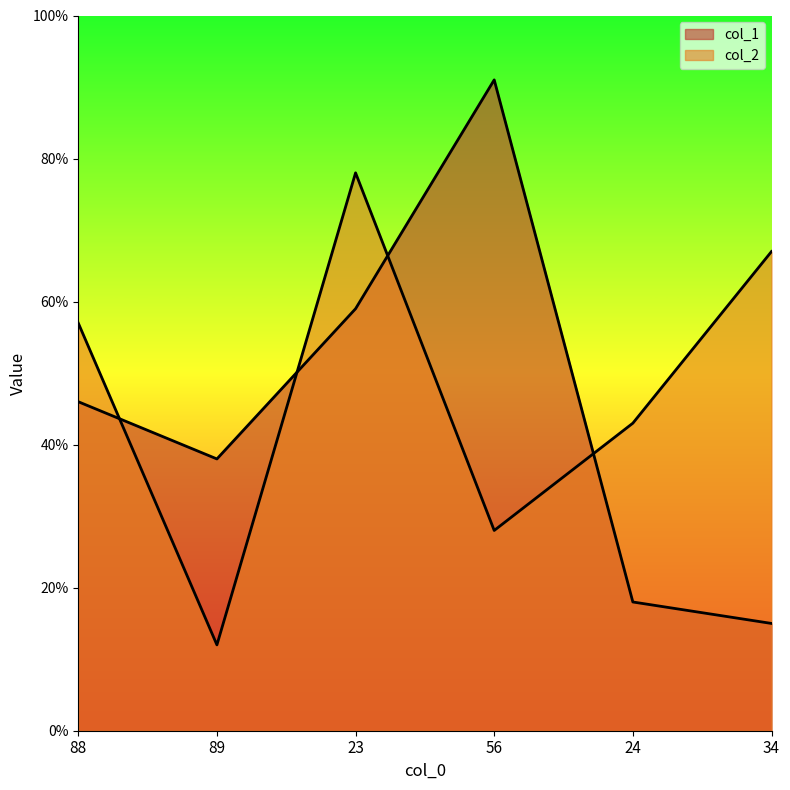

List the series in order of their overall mean, highest first.

col_2, col_1